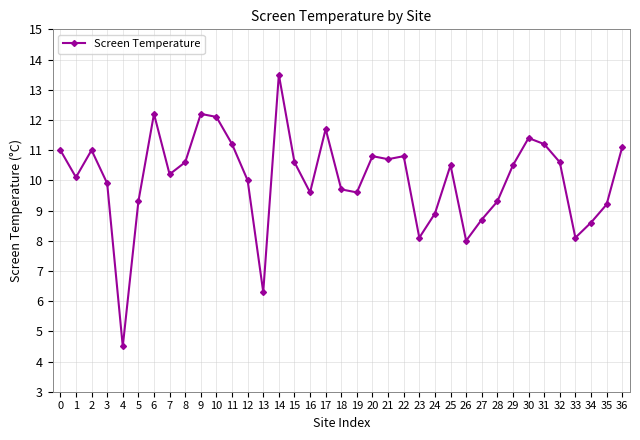

Reading right to left, list all the values displayed in this chart.

36=11.1	35=9.2	34=8.6	33=8.1	32=10.6	31=11.2	30=11.4	29=10.5	28=9.3	27=8.7	26=8.0	25=10.5	24=8.9	23=8.1	22=10.8	21=10.7	20=10.8	19=9.6	18=9.7	17=11.7	16=9.6	15=10.6	14=13.5	13=6.3	12=10.0	11=11.2	10=12.1	9=12.2	8=10.6	7=10.2	6=12.2	5=9.3	4=4.5	3=9.9	2=11.0	1=10.1	0=11.0